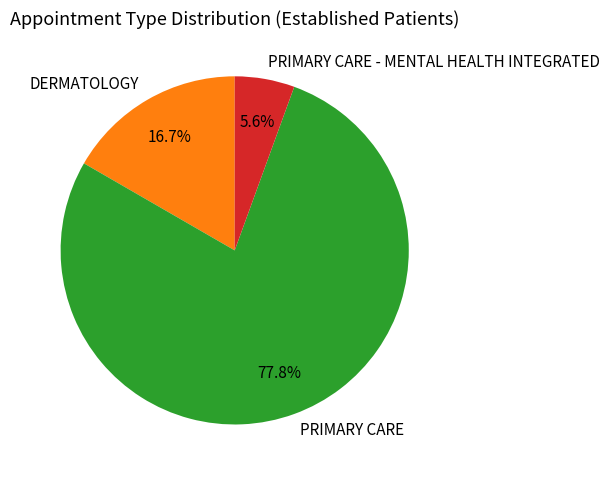

What percentage do PRIMARY CARE and PRIMARY CARE - MENTAL HEALTH INTEGRATED together represent?

83.3%